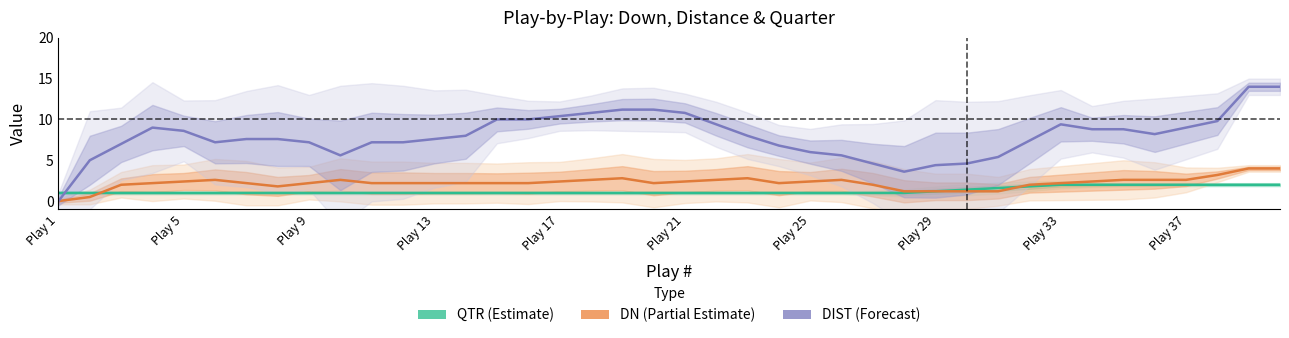

Which series has the largest total across all categories?

DIST (Forecast)